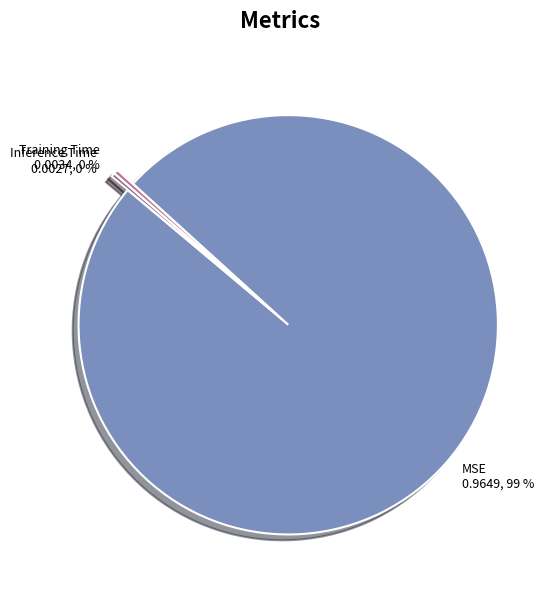

Do MSE and Inference Time together represent more than half of the pie?

Yes